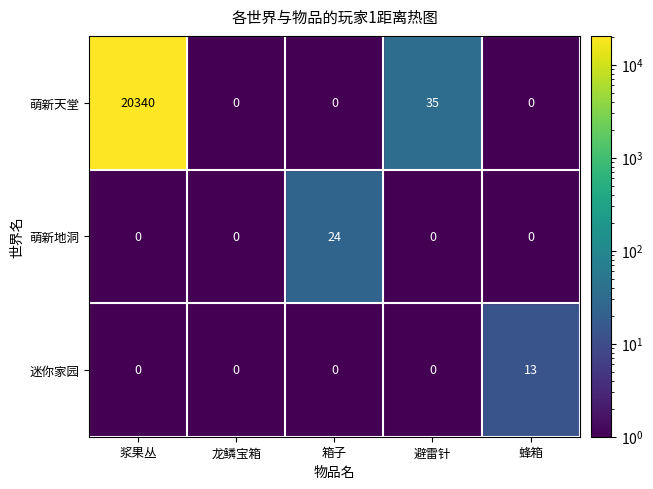

At which category is the sum across all series the highest?

浆果丛